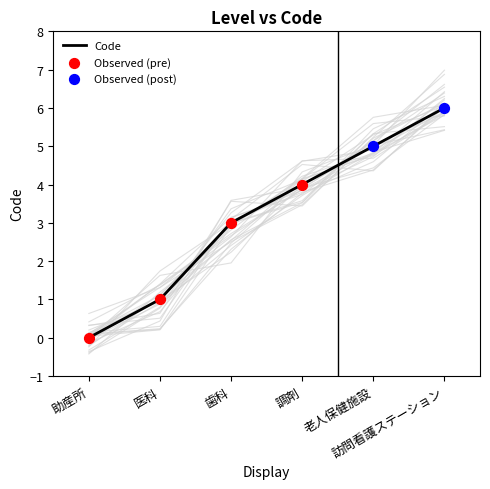

What is the ratio of the value at 医科 to the value at 訪問看護ステーション?

0.2